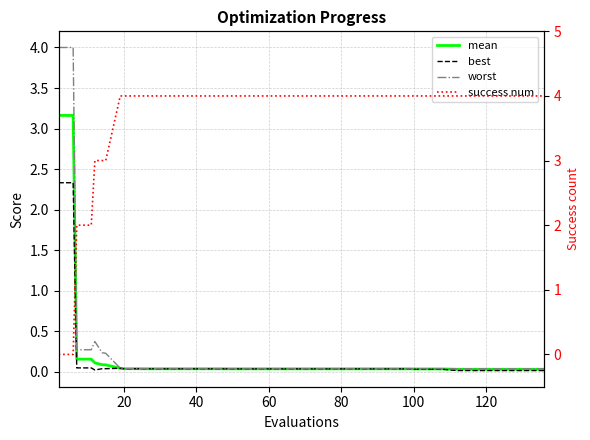

At how many categories does at least one series exceed 1?

40